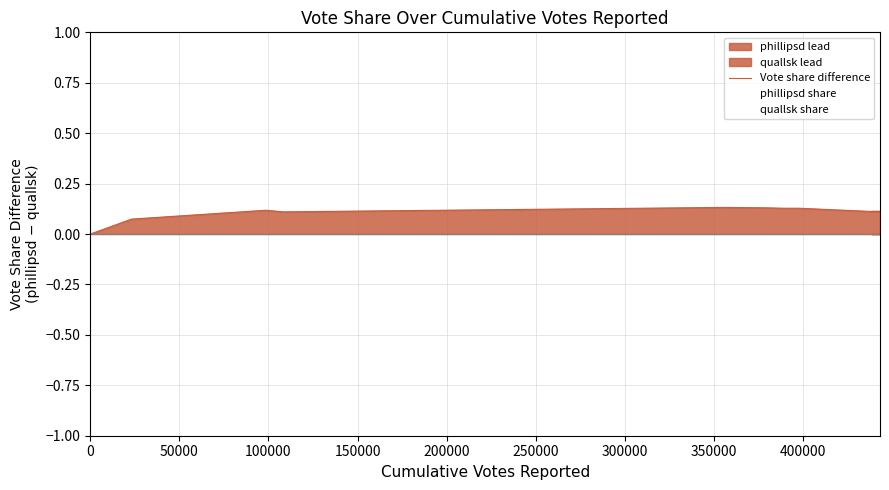

True or false: the data has more than 0 interior local peaks.

True